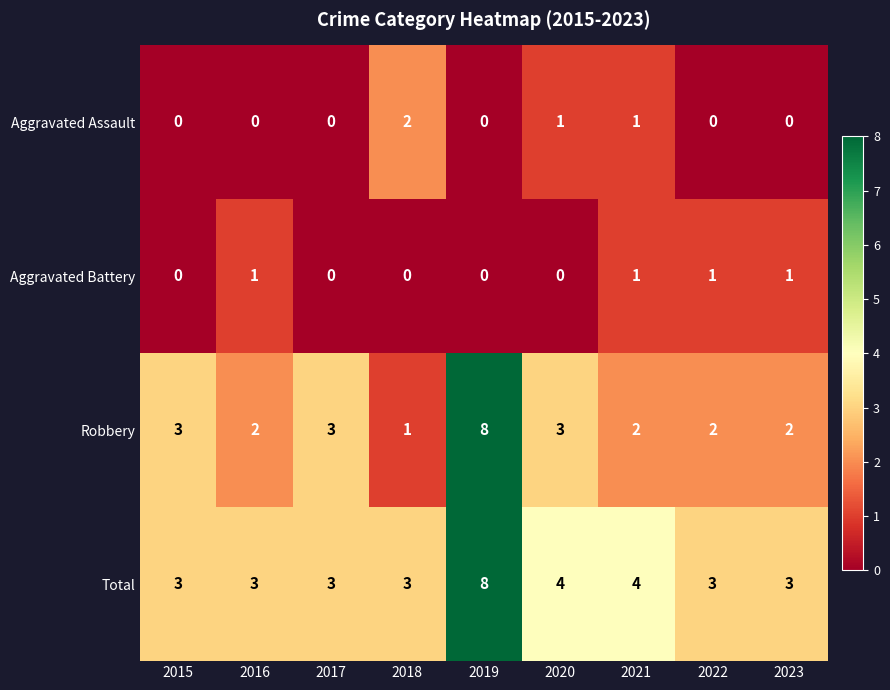

What is the sum of all Total values?

34